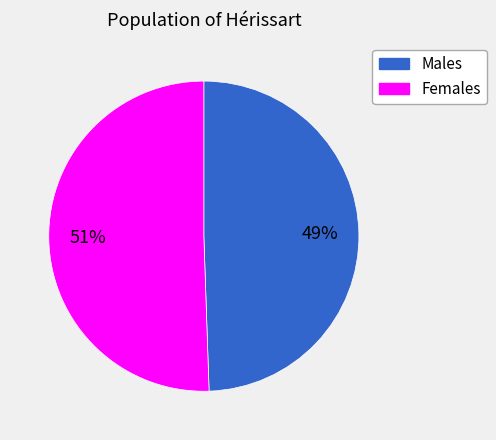

To the nearest percent, what is the average slice percentage?

50%